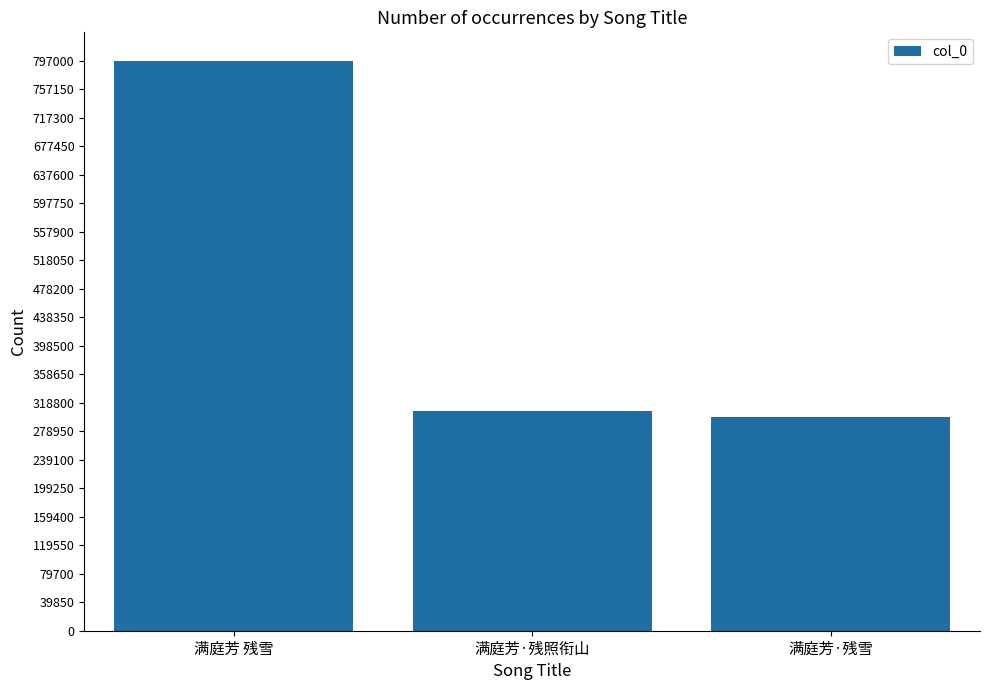

Rank the categories by value from highest to lowest.

满庭芳 残雪, 满庭芳·残照衔山, 满庭芳·残雪